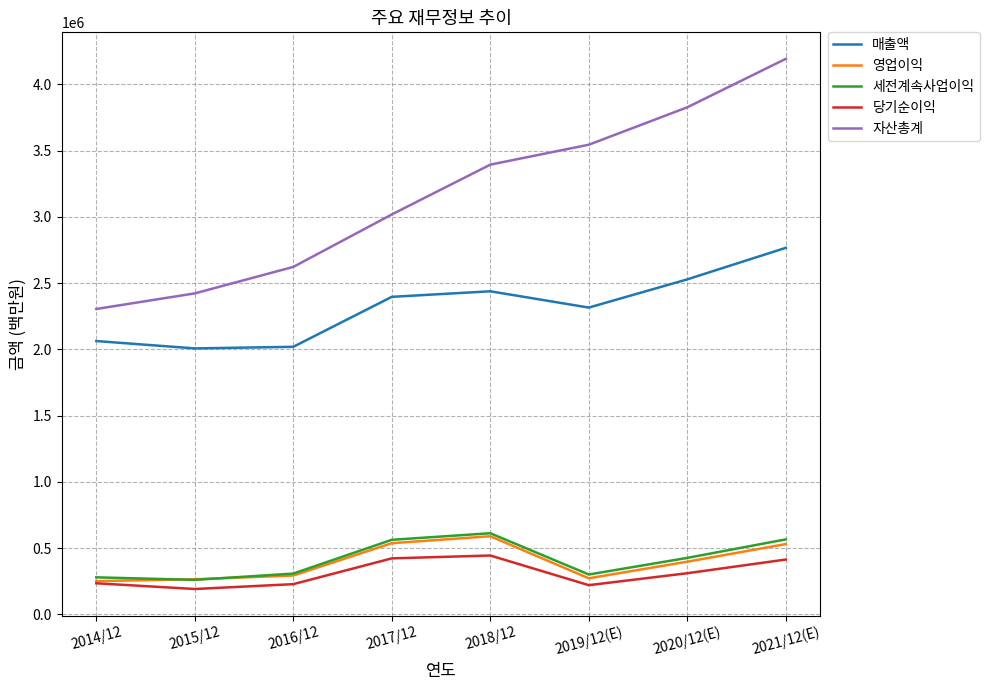

Where is the first local maximum for 세전계속사업이익?

2018/12